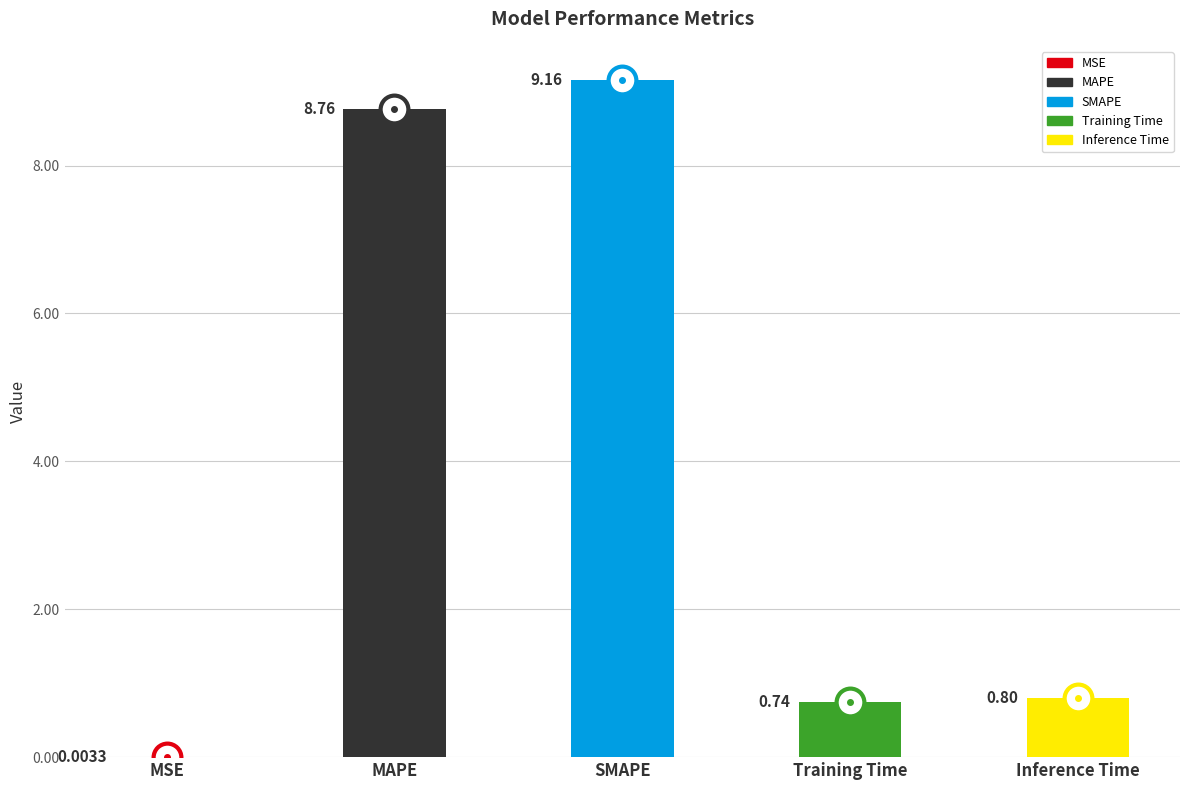

Between MSE and Training Time, which is larger?

Training Time